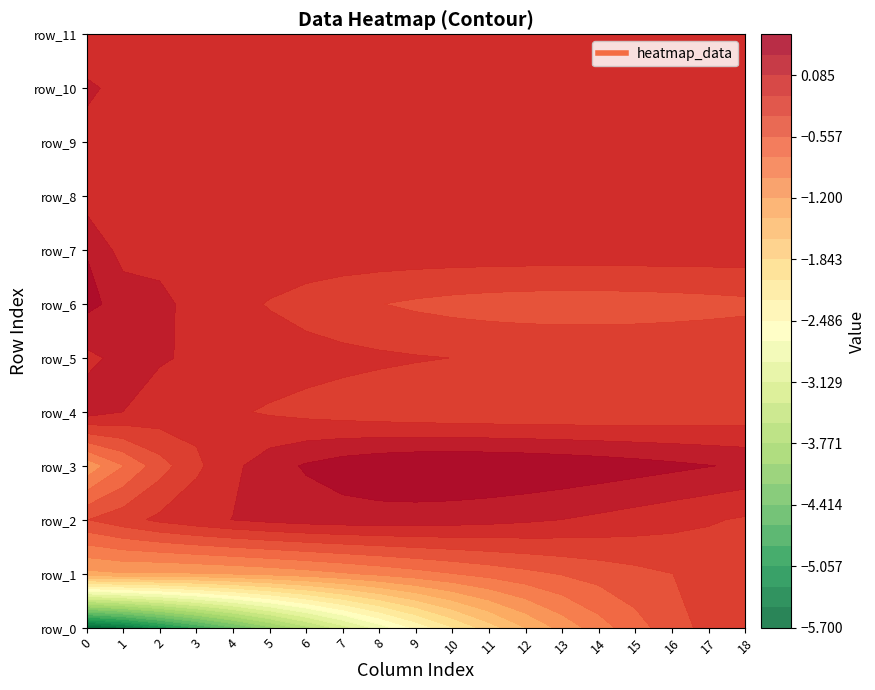

What is the smallest value displayed?

-5.7